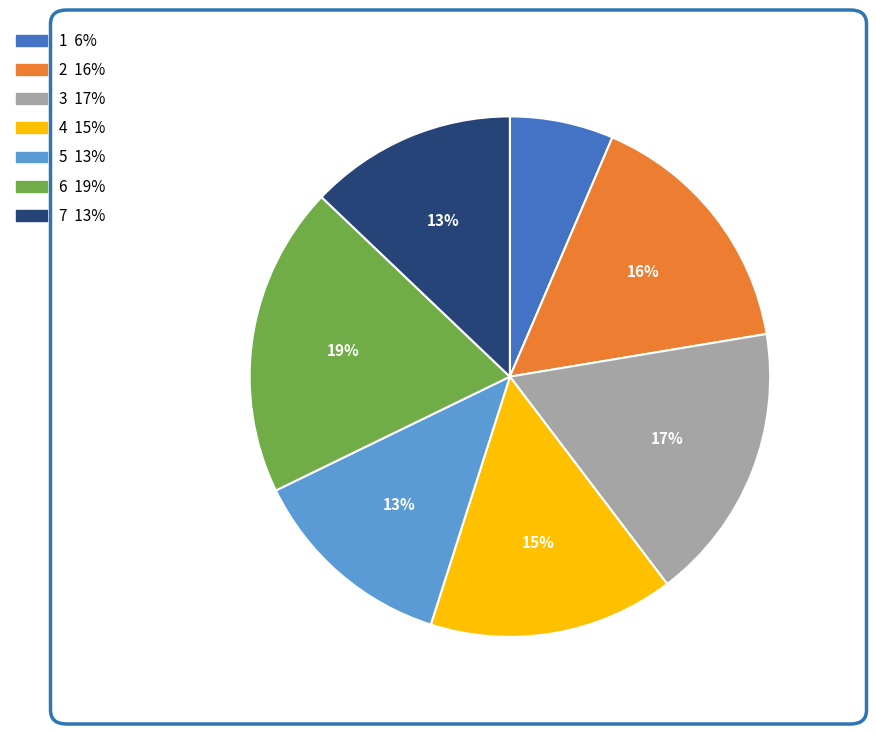

Approximately how many times larger is the value at 6 compared to 2?

1.2